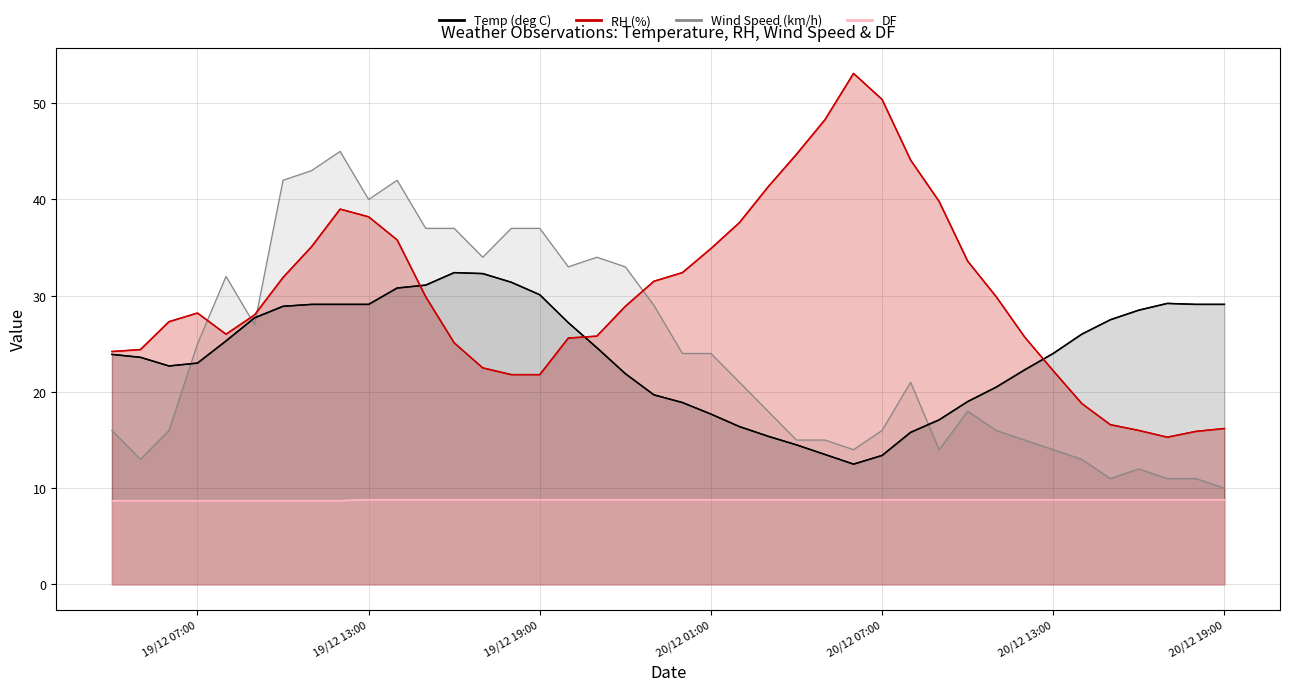

Which series has the widest spread of values?

RH (%)